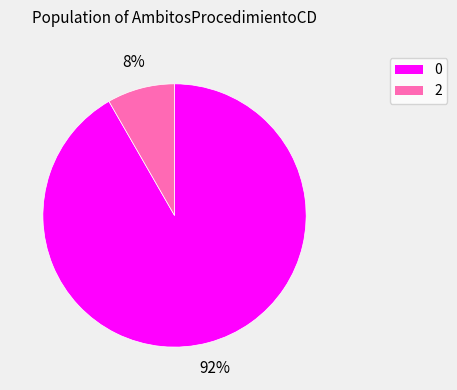

Count the number of slices in the pie.

2